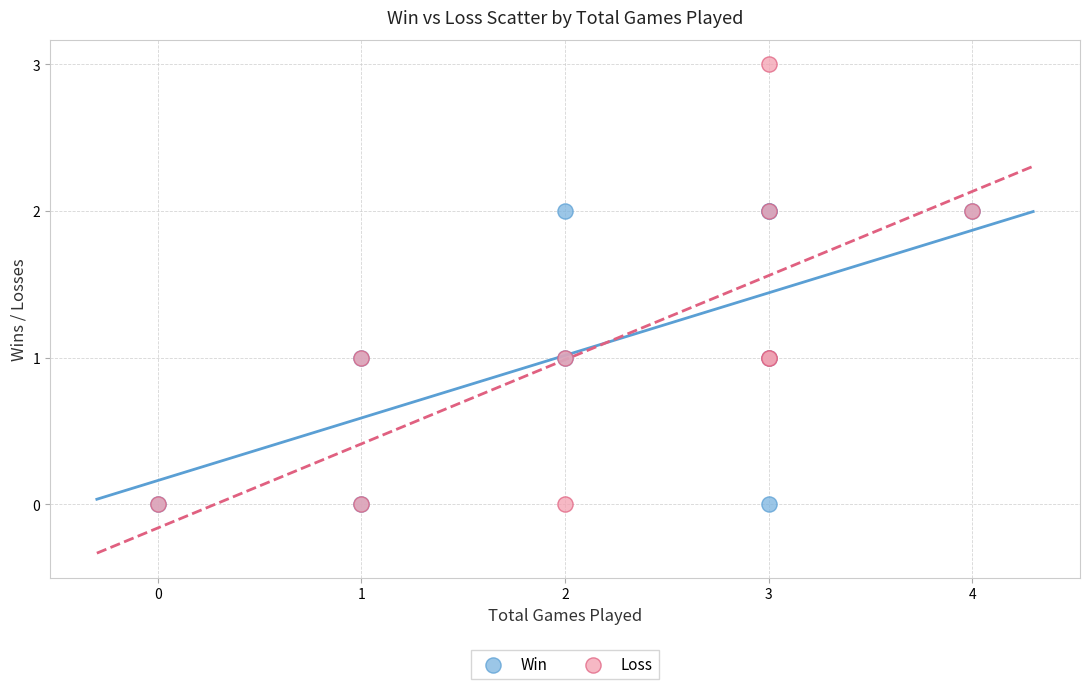

Which series has the largest Y range (max minus min)?

Loss